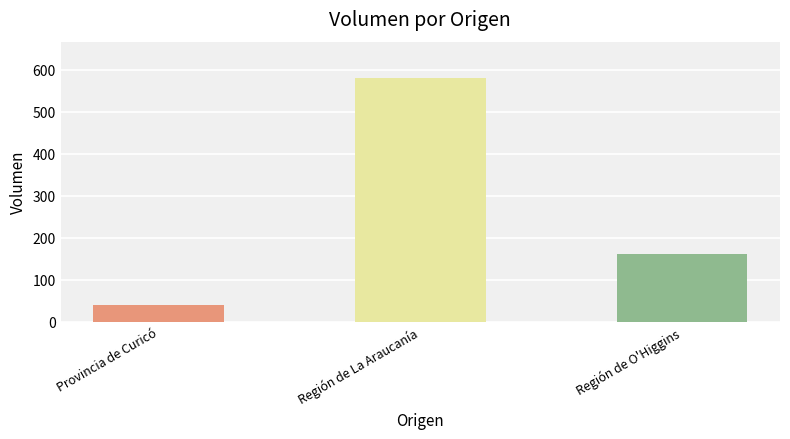

Between Provincia de Curicó and Región de O'Higgins, which is larger?

Región de O'Higgins